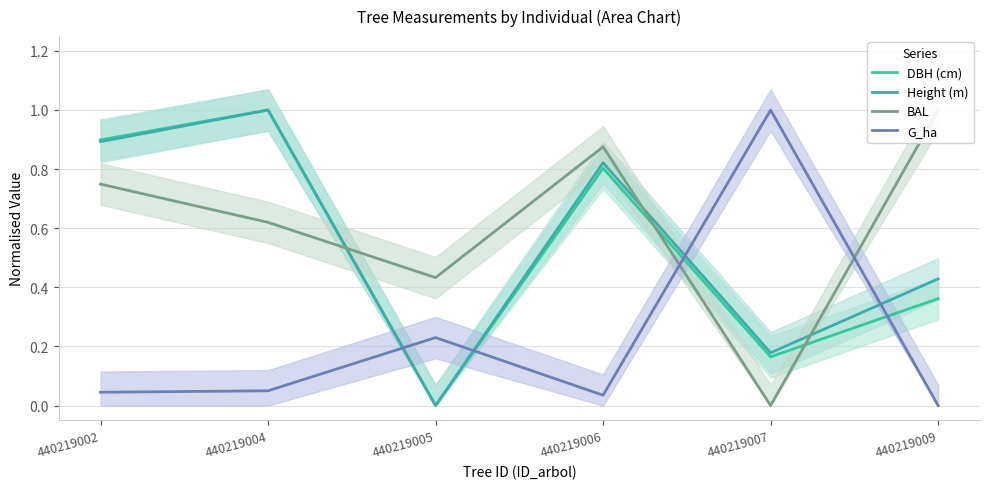

Which series changed the most between 440219004 and 440219009?

DBH (cm)